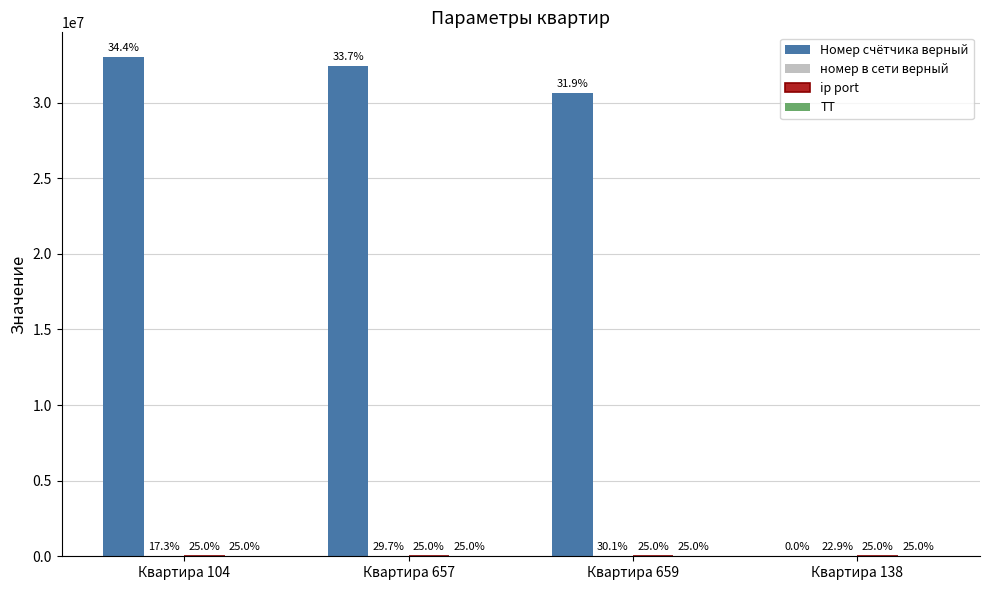

At how many categories does at least one series exceed 19142515?

3